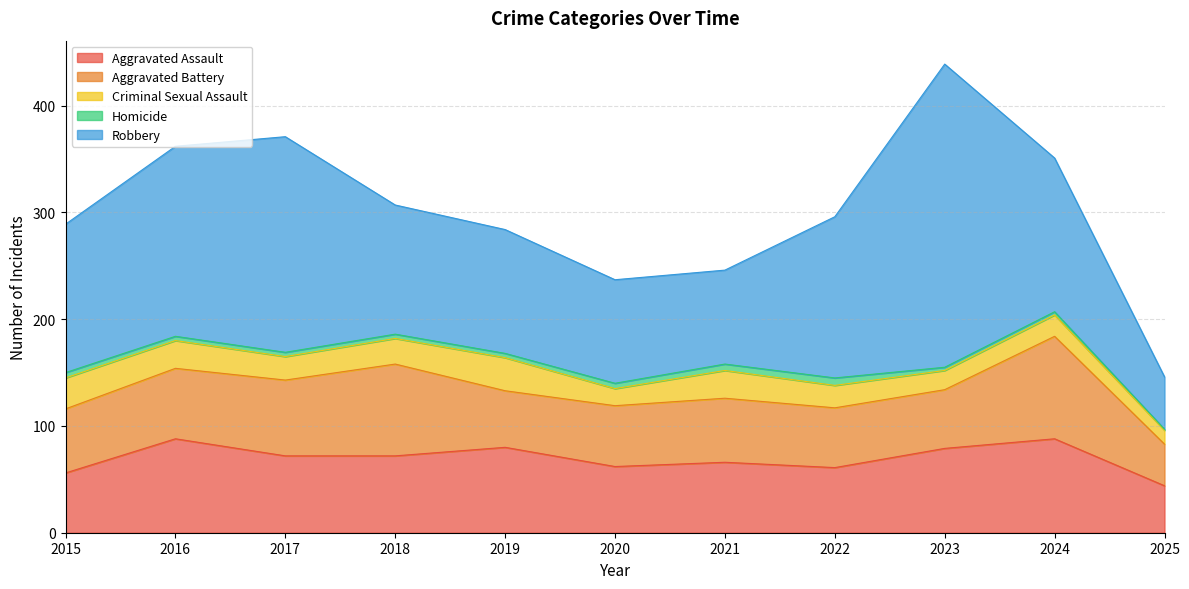

The value of Homicide at 2016 is 7. True or false?

False